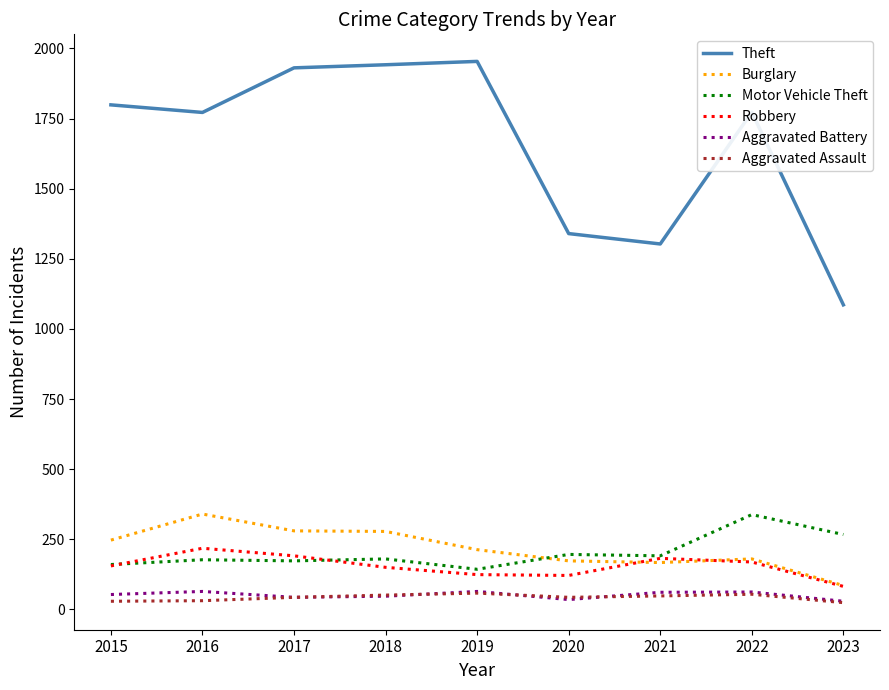

At which label does Burglary reach its peak?

2016